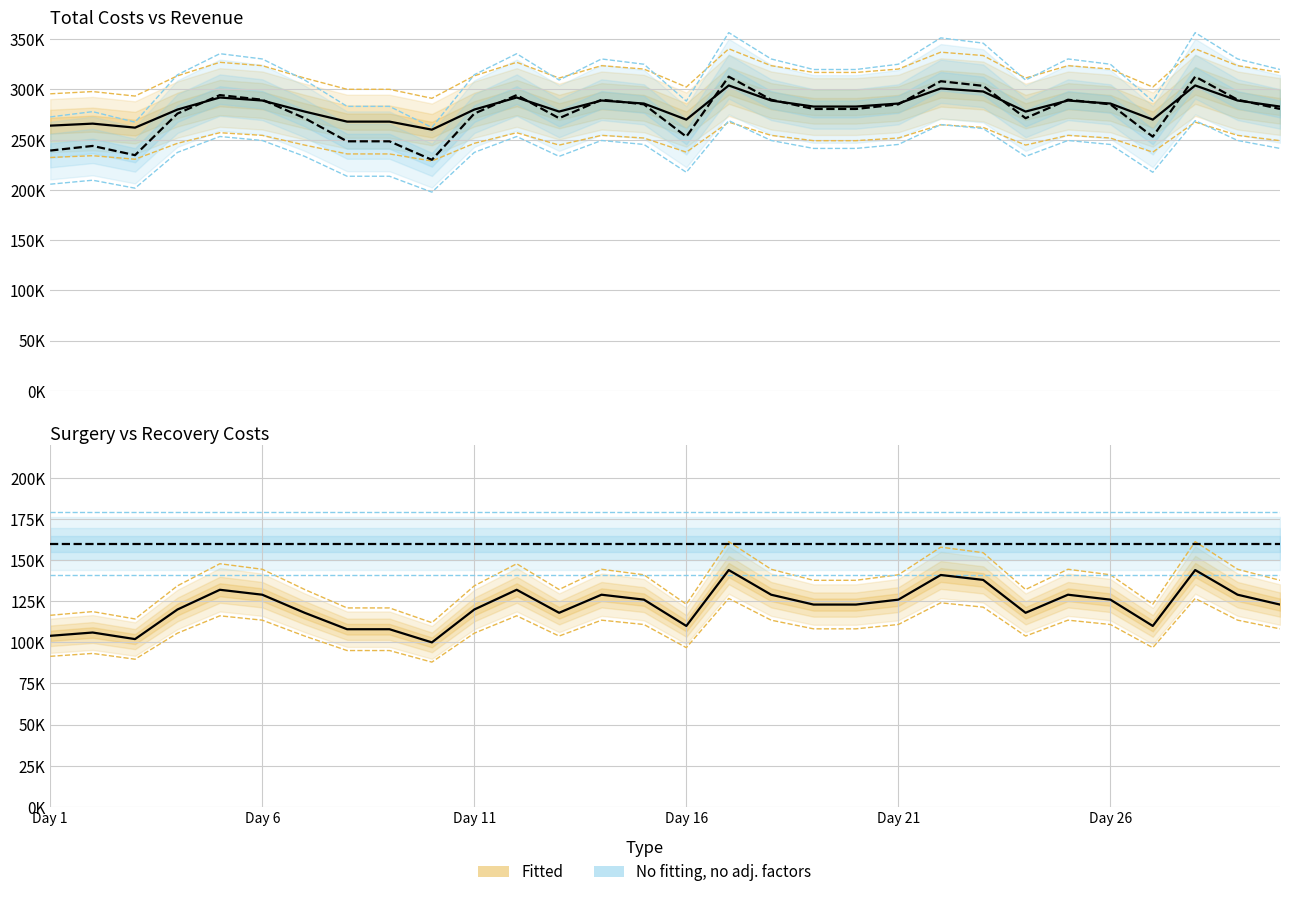

What is the sum of all Costs (surgeries) values?

3665000